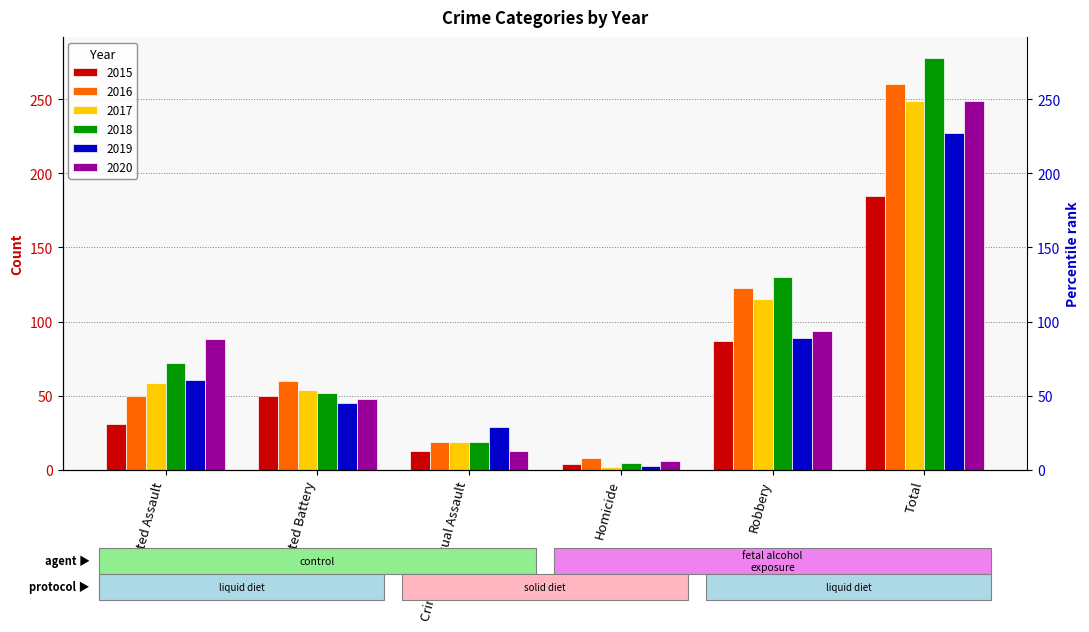

Rank the categories by 2016 value from highest to lowest.

Total, Robbery, Aggravated Battery, Aggravated Assault, Criminal Sexual Assault, Homicide